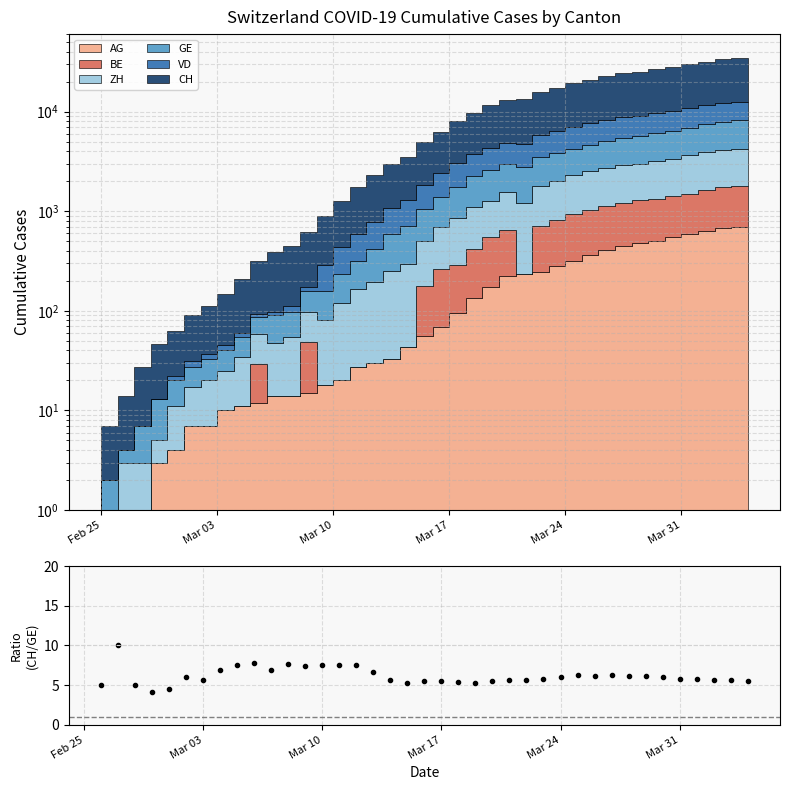

Is it true that the value at Mar 17 is 2.6?

False